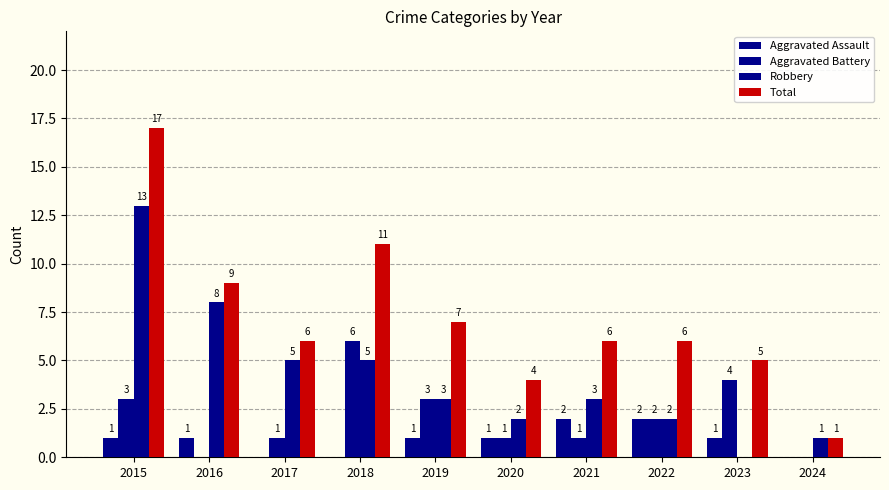

How many values in Robbery are above zero?

9